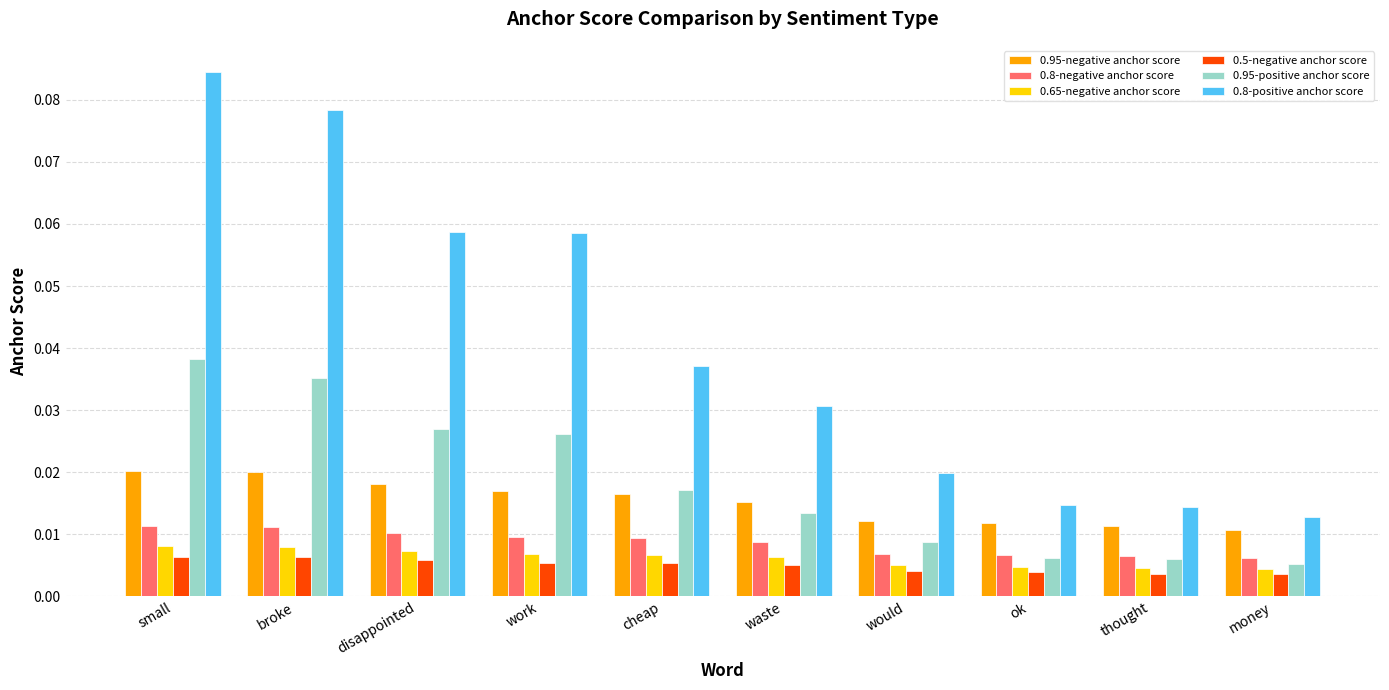

Which series has the widest spread of values?

0.8-positive anchor score